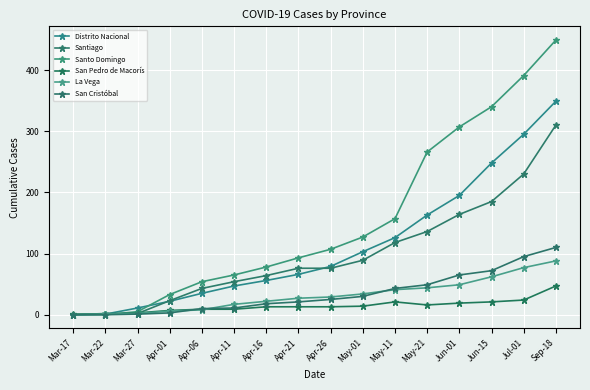

Where does the Santiago series first go above 76?

May-01